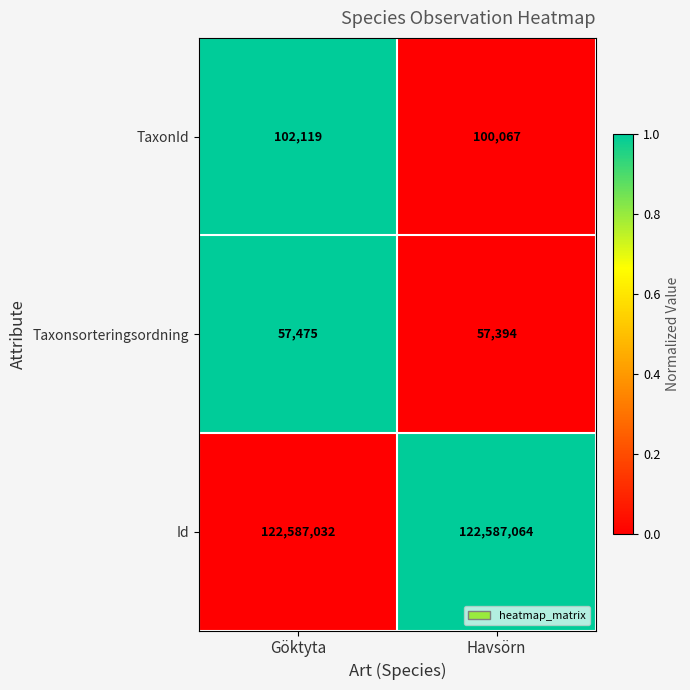

Count the number of categories in the chart.

2